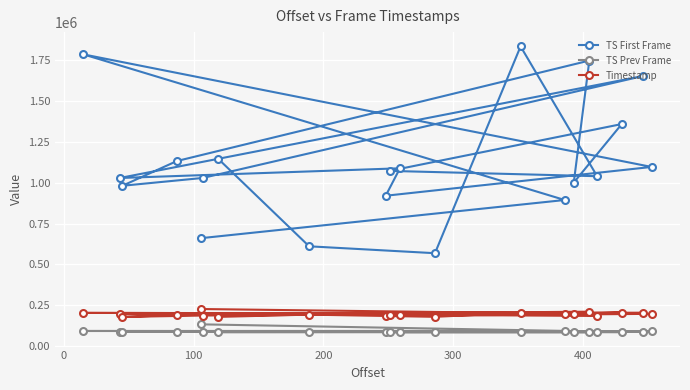

What is the lowest value of the Timestamp series?

178176.0